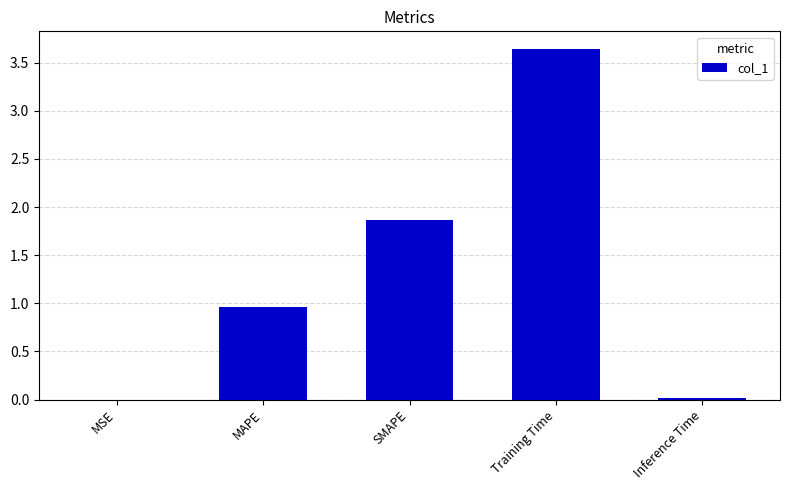

Which label corresponds to the largest value in the chart?

Training Time